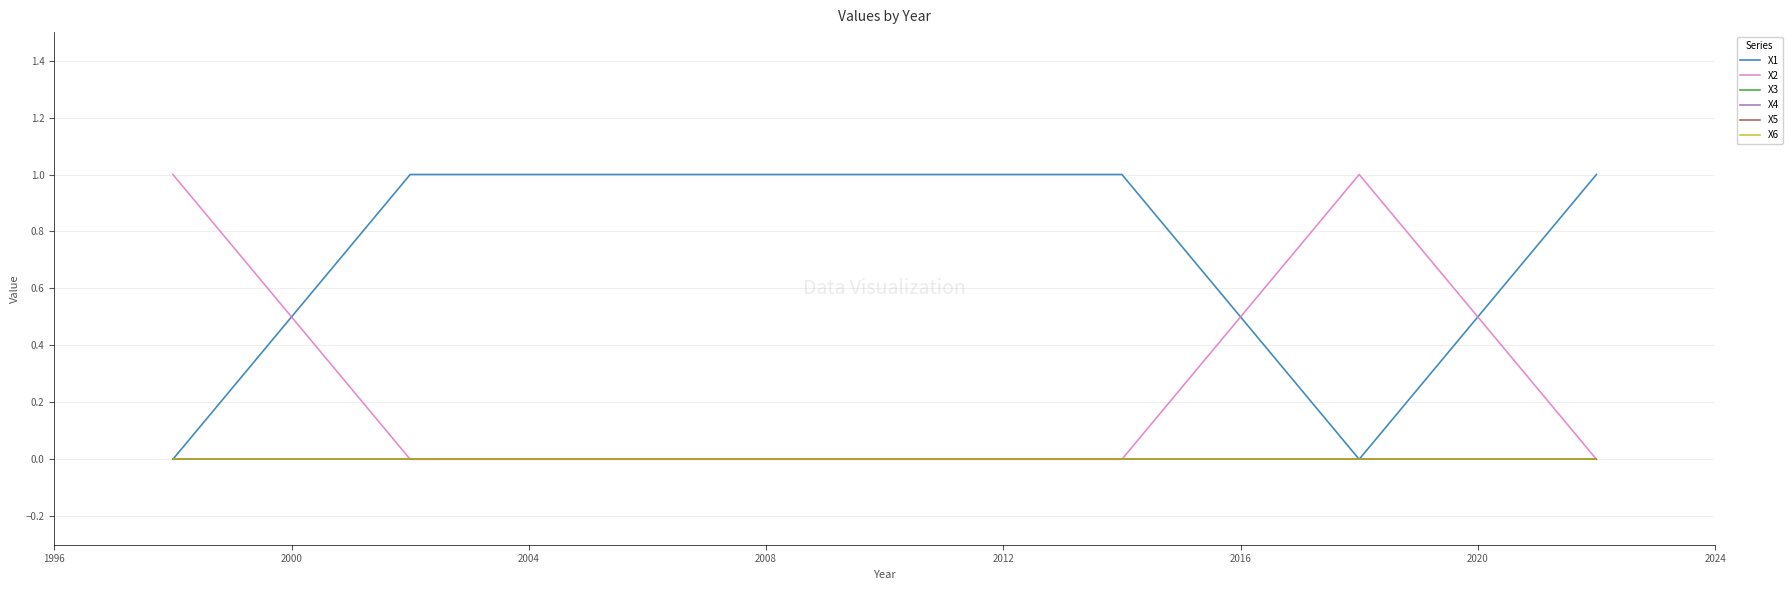

What is the highest value of the X2 series?

1